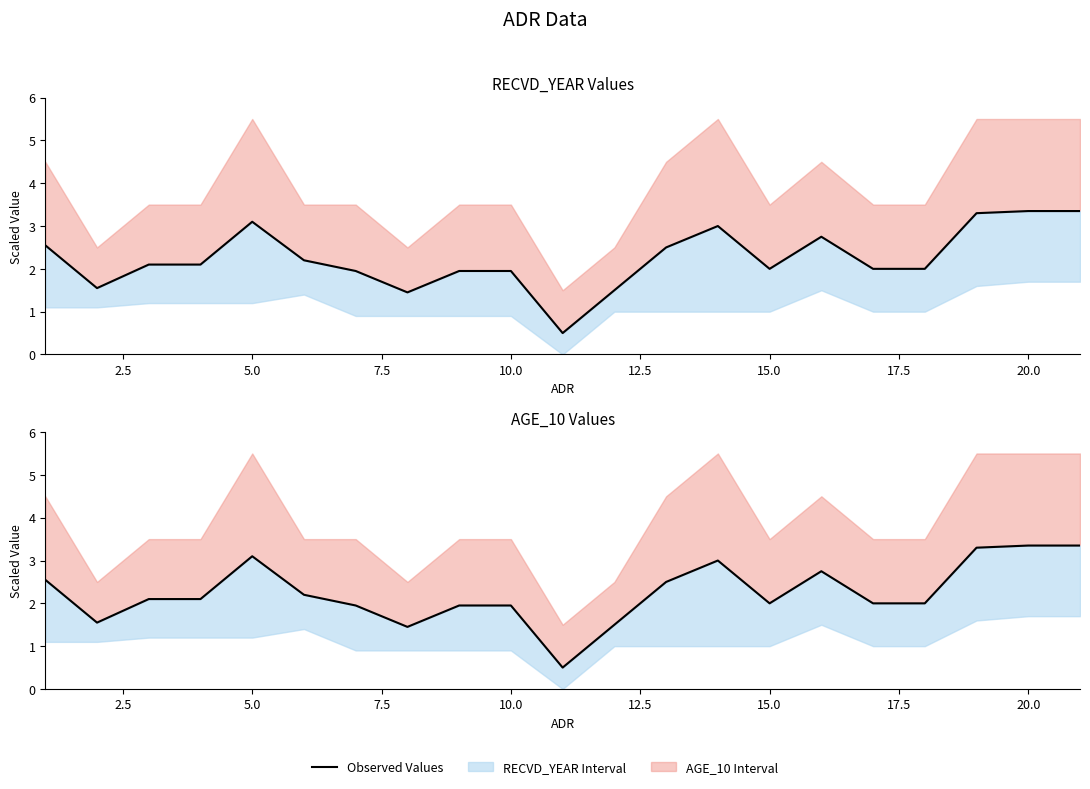

How many values are below 2?

7